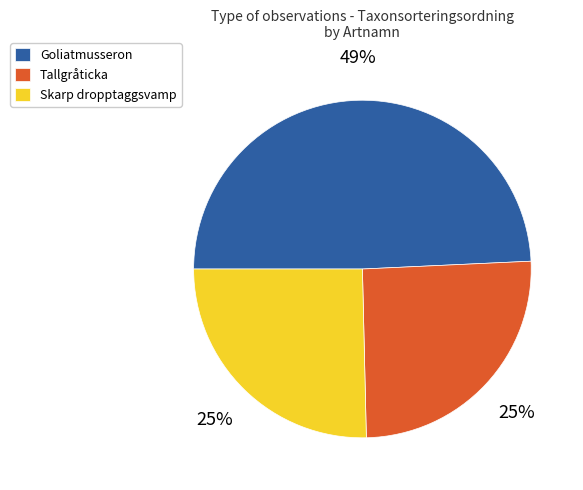

How many slices are in this pie chart?

3